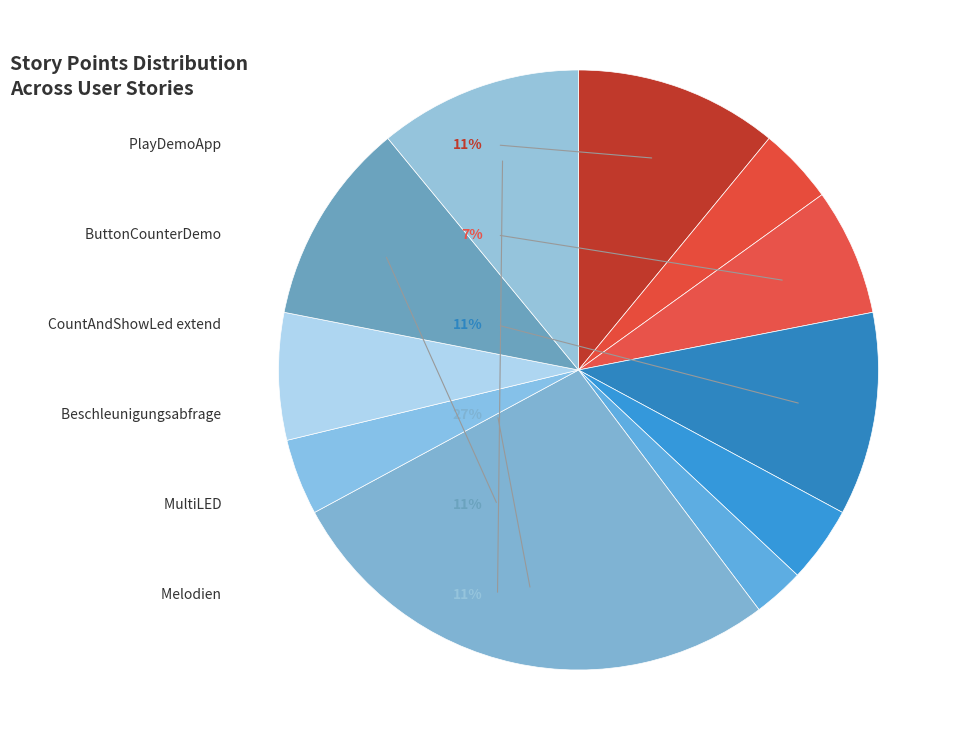

What is the change in value from 10er Melodie to Melodien?

+6